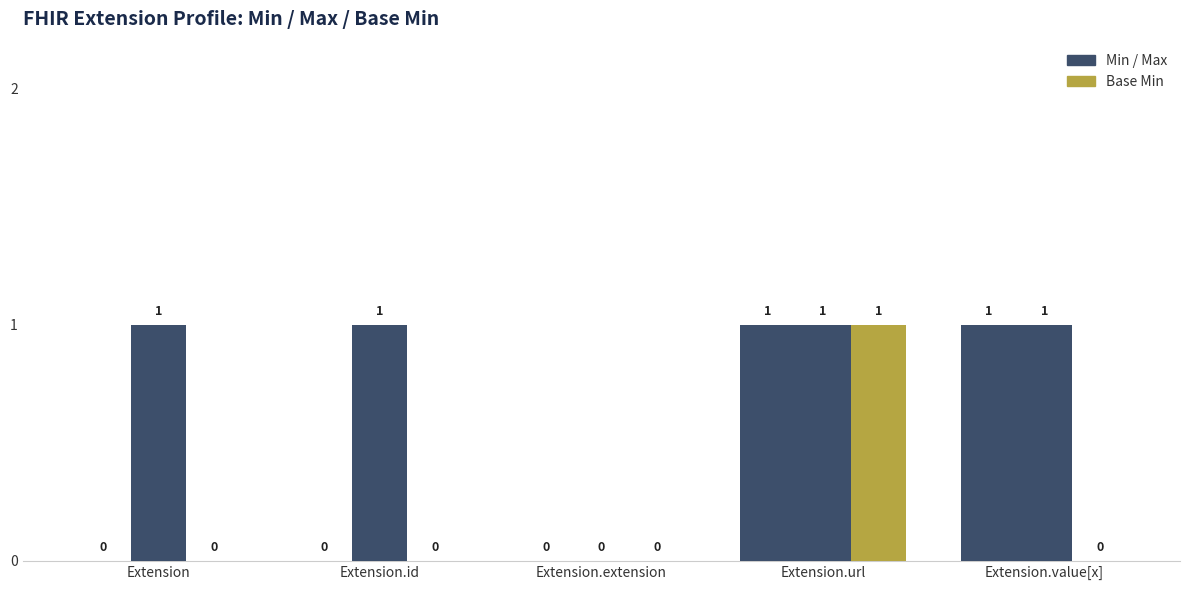

Reading right to left, transcribe all the data shown in this chart.

Min: Extension.value[x]=1	Extension.url=1	Extension.extension=0	Extension.id=0	Extension=0
Max: Extension.value[x]=1	Extension.url=1	Extension.extension=0	Extension.id=1	Extension=1
Base Min: Extension.value[x]=0	Extension.url=1	Extension.extension=0	Extension.id=0	Extension=0